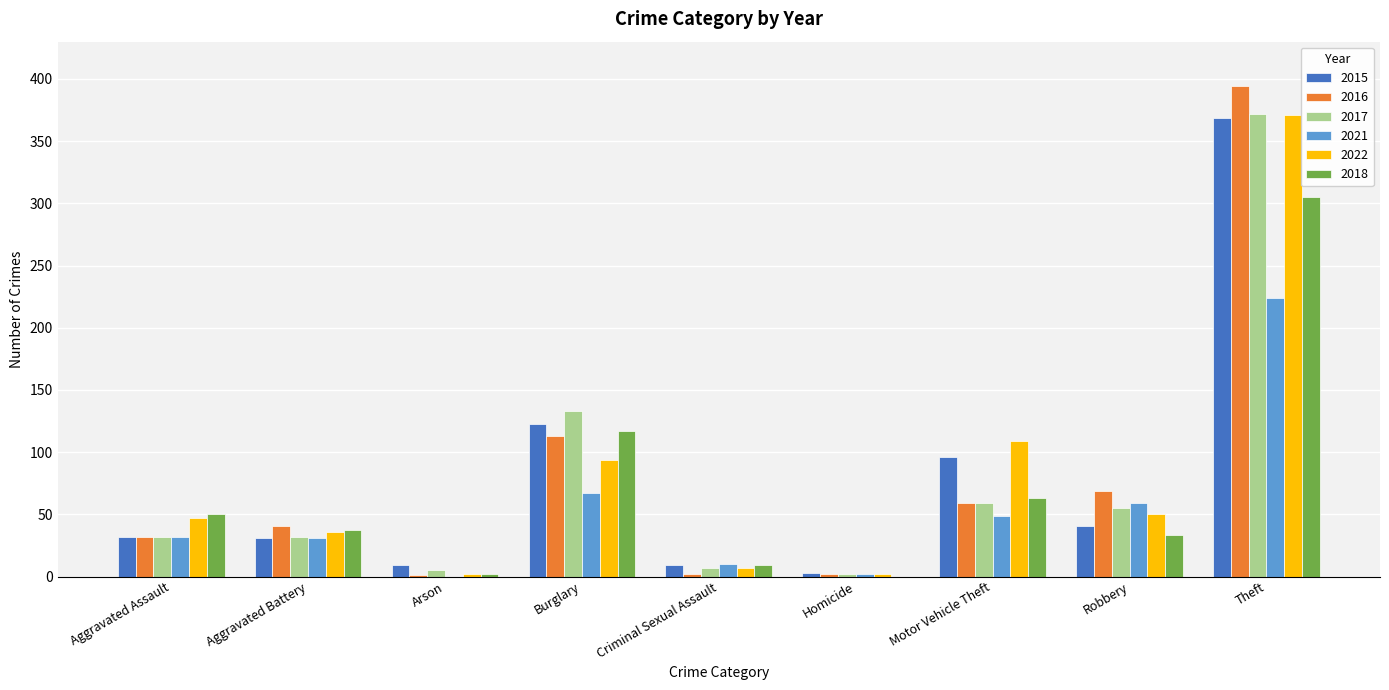

Count the number of data series in this chart.

6